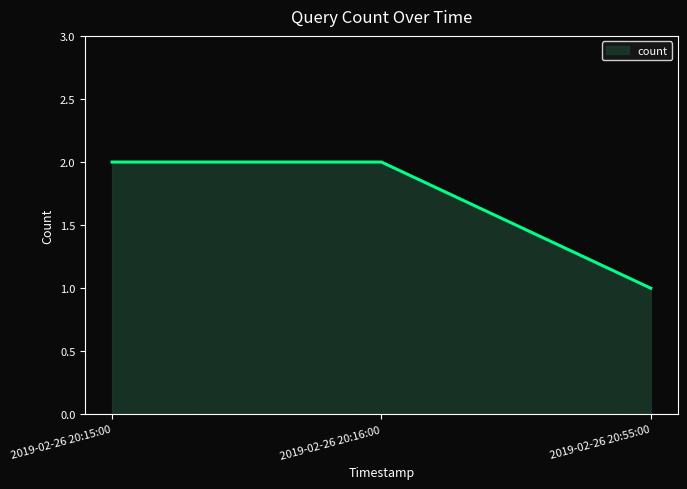

What is the maximum value shown in the chart?

2